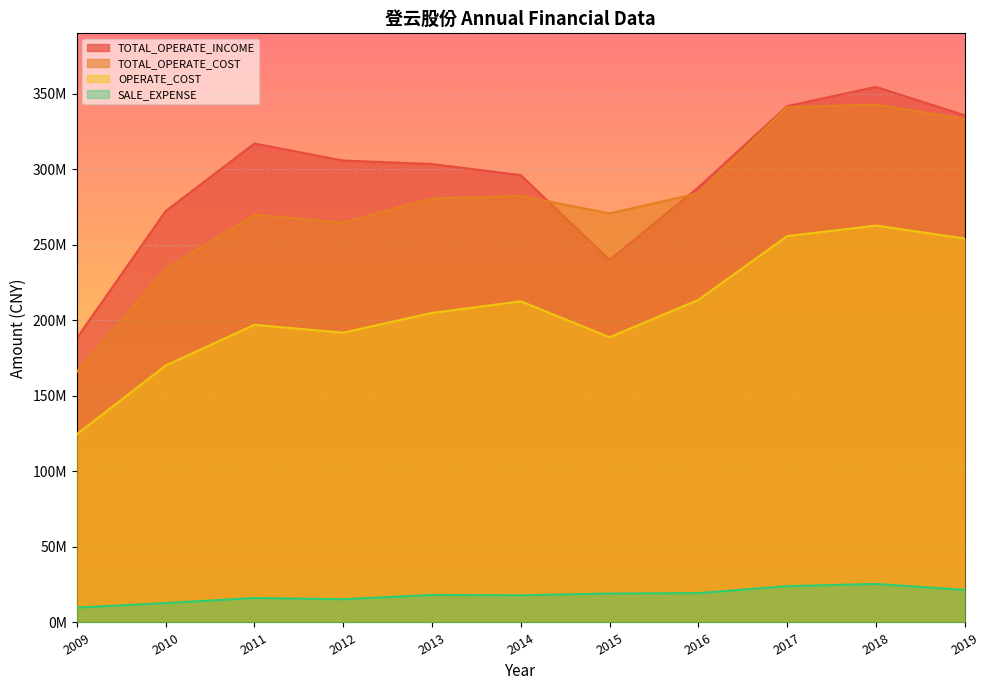

At which label is TOTAL_OPERATE_INCOME closest to 271329653?

2010